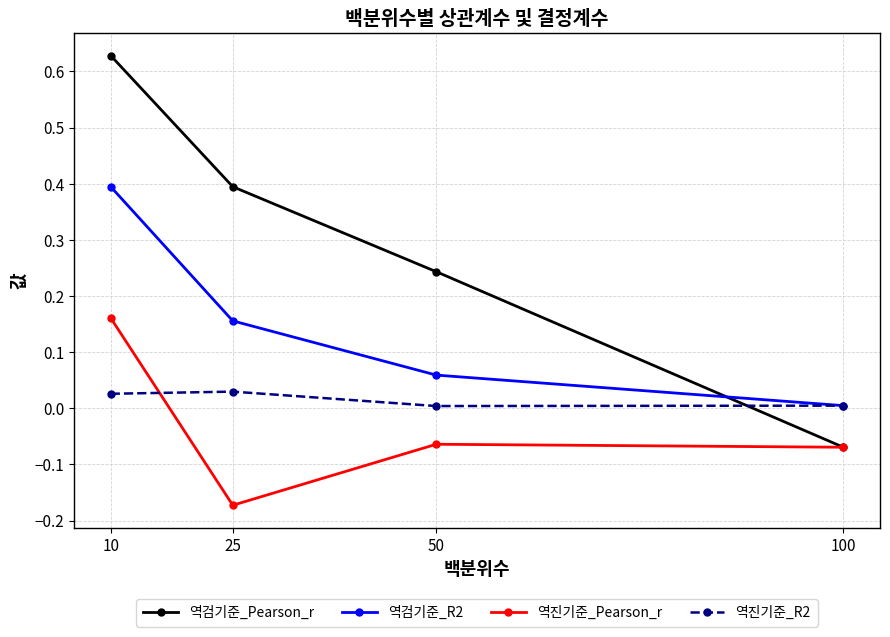

True or false: 역진기준_Pearson_r and 역진기준_R2 intersect in this chart.

True